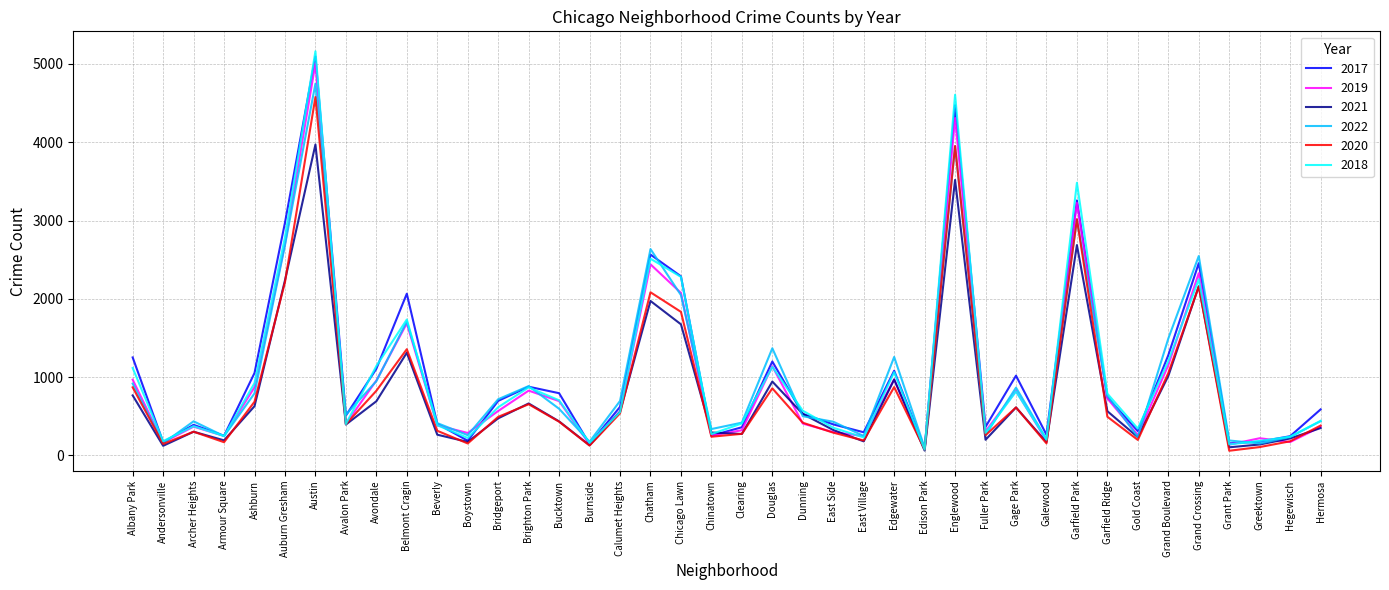

At which category is the sum across all series the highest?

Austin